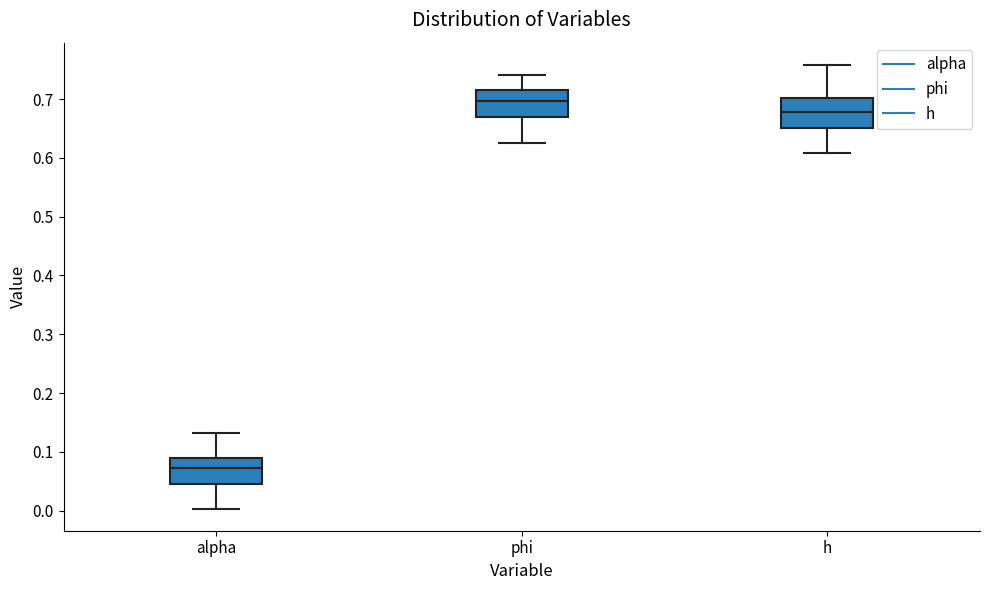

Which box has the highest median line?

phi